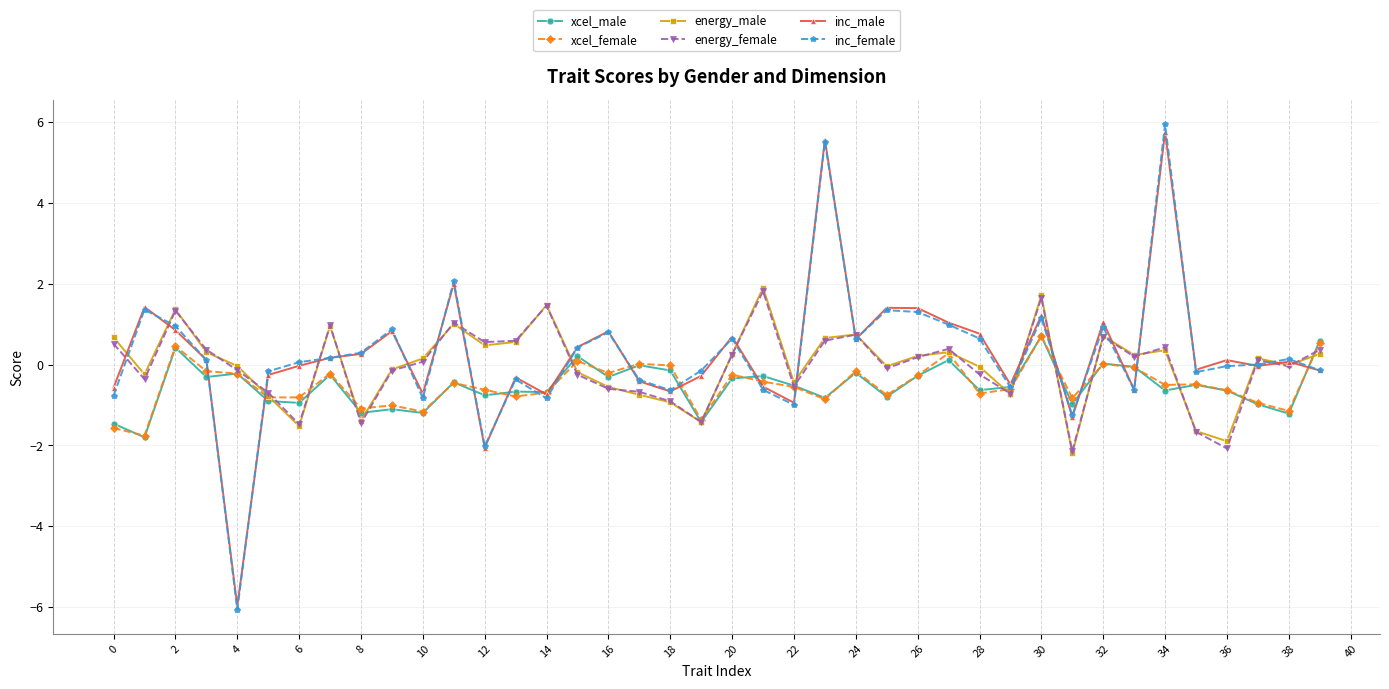

True or false: energy_female has more than 2 points higher than both neighbors.

True